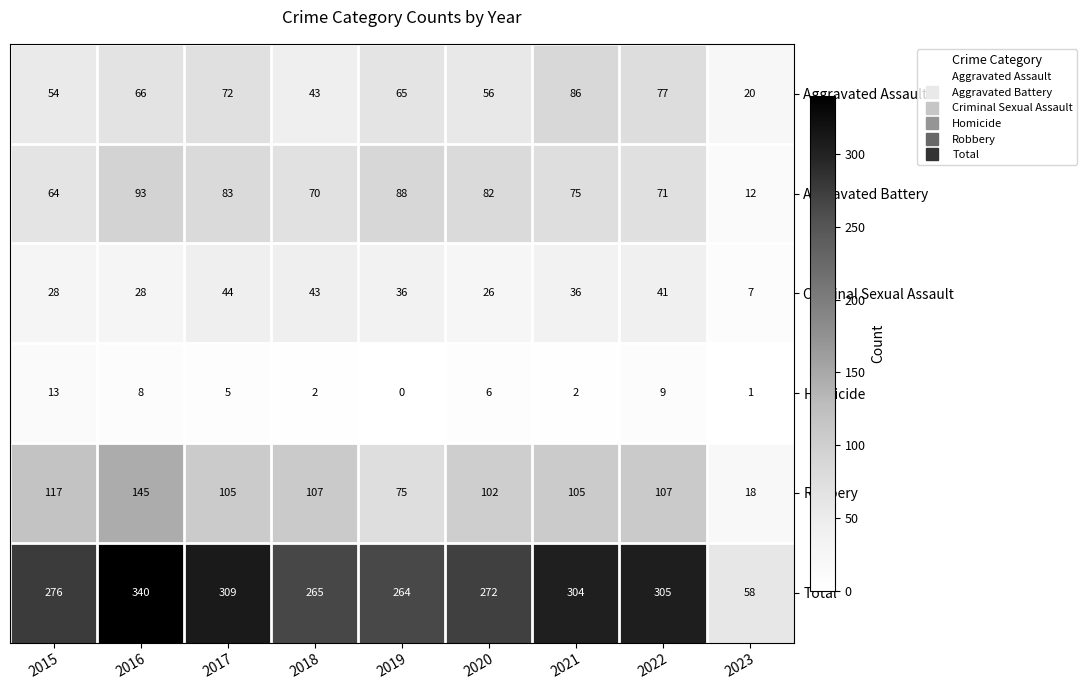

Is it true that Robbery equals 105 at 2017?

True